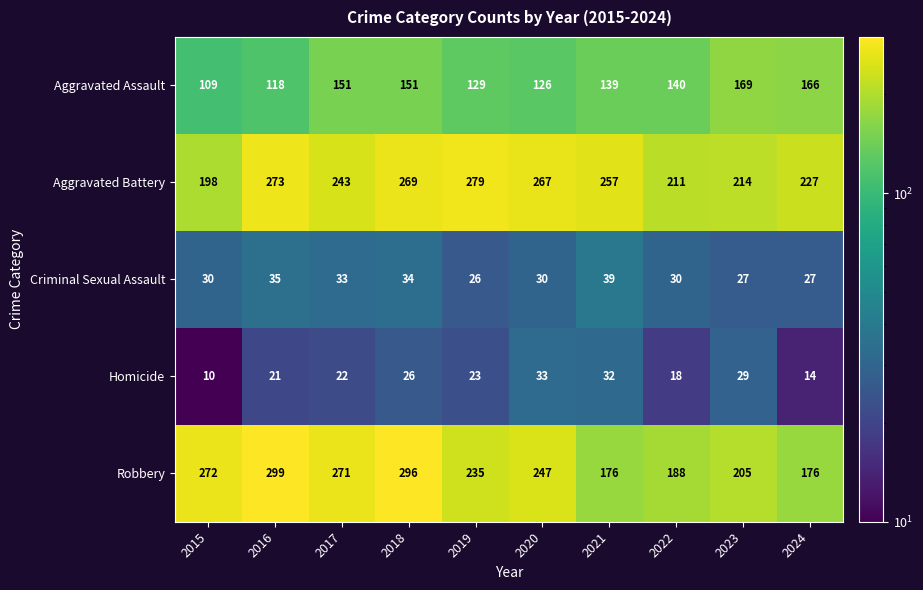

What is the total value across all series at 2024?

610